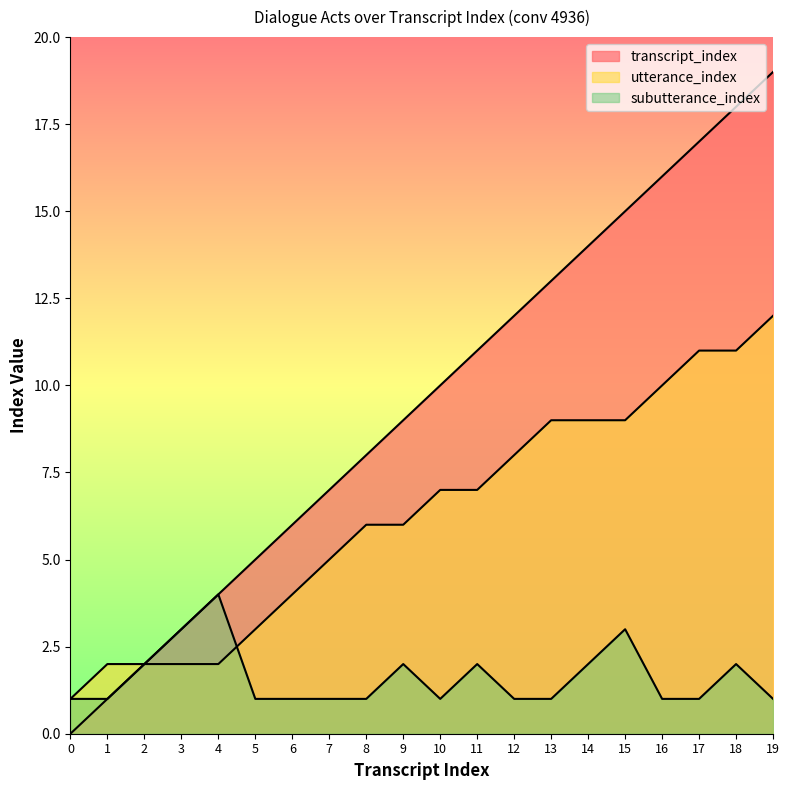

What is the average value of the subutterance_index series?

2